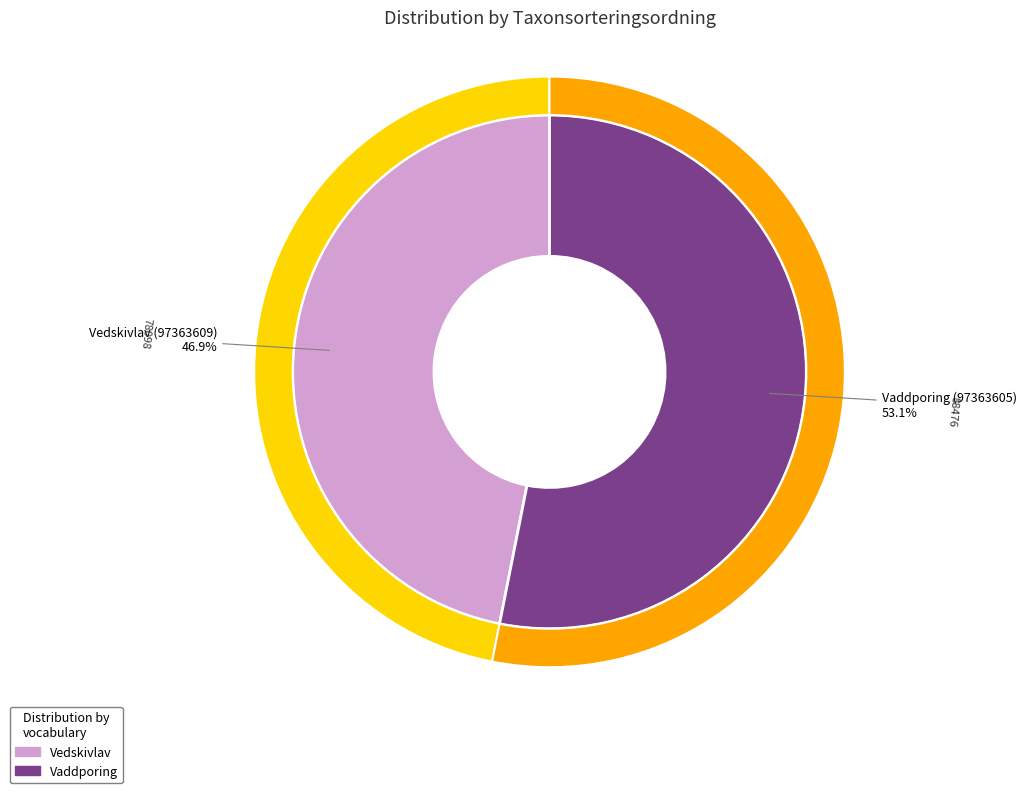

To the nearest percent, what is the difference between the largest and smallest slice percentages?

6%